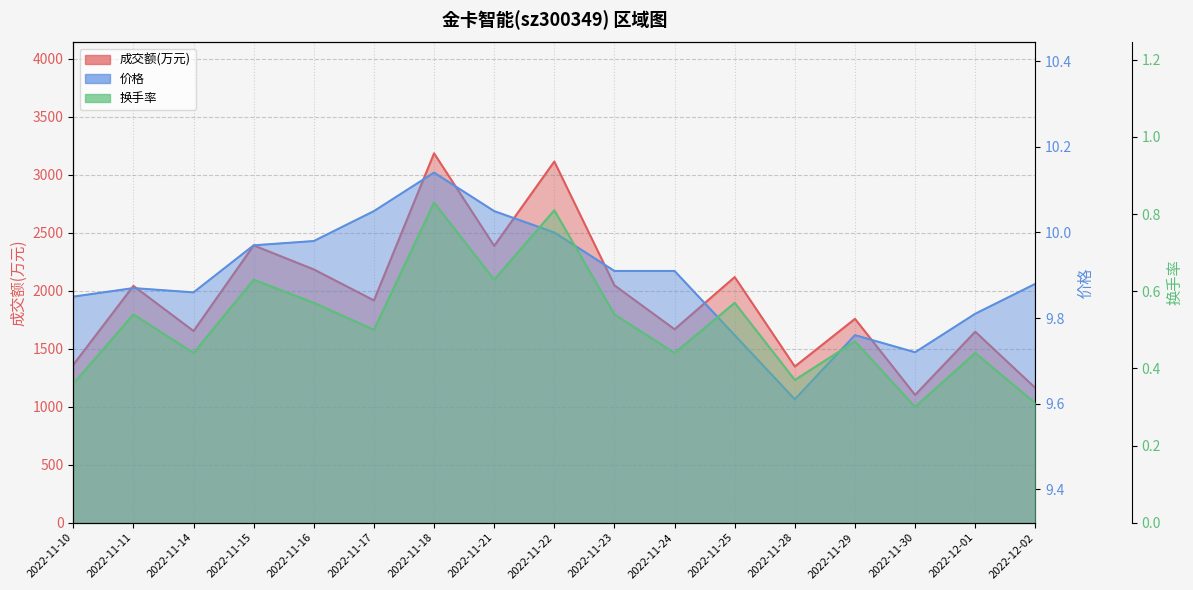

Rank the categories by 换手率 value from lowest to highest.

2022-11-30, 2022-12-02, 2022-11-10, 2022-11-28, 2022-11-14, 2022-11-24, 2022-12-01, 2022-11-29, 2022-11-17, 2022-11-11, 2022-11-23, 2022-11-16, 2022-11-25, 2022-11-15, 2022-11-21, 2022-11-22, 2022-11-18